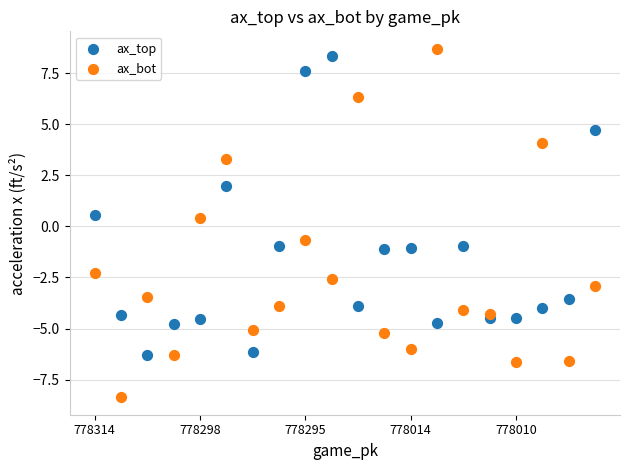

In the ax_bot series, what Y value is closest to 0?

0.4